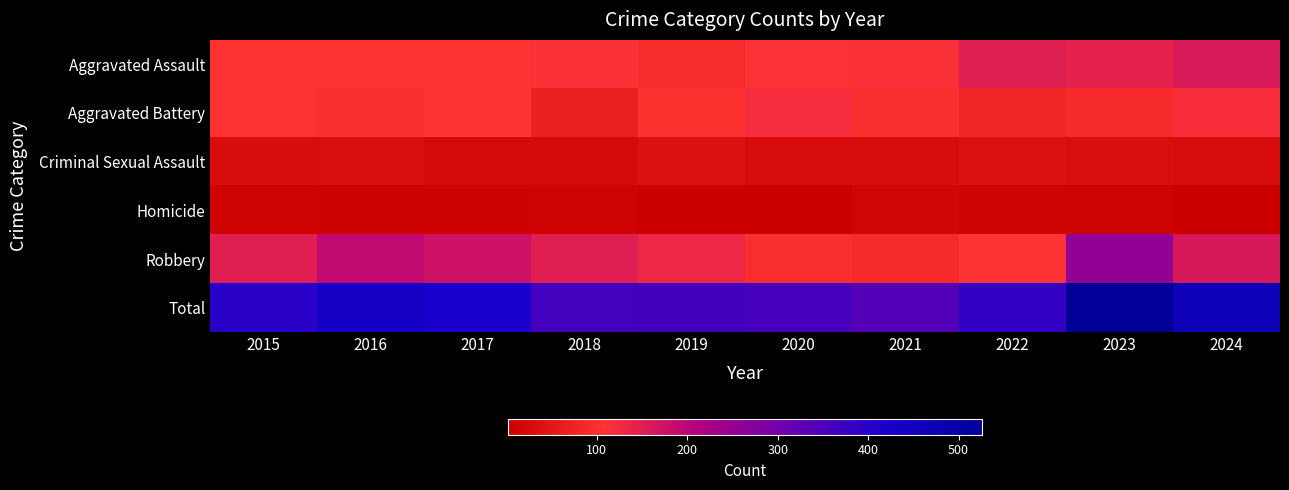

At which category is the sum across all series the highest?

2023